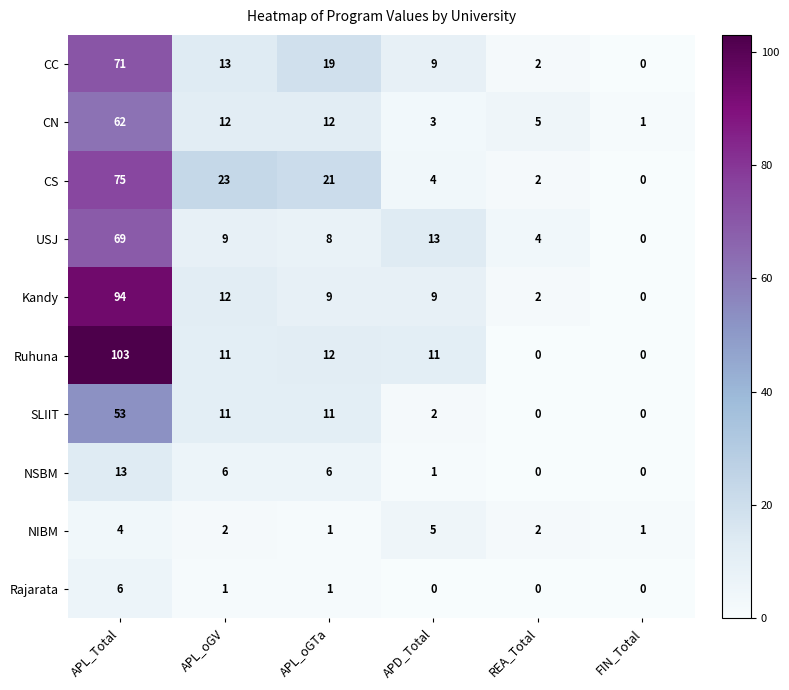

What is the difference between the CC values at REA_Total and APD_Total?

7